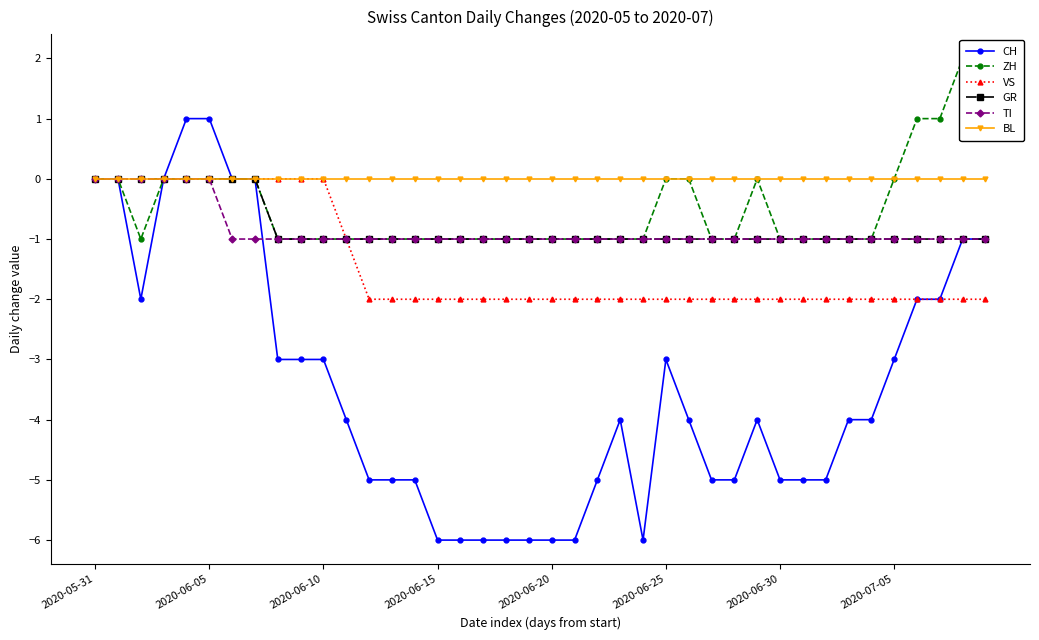

What is the highest value of the ZH series?

2